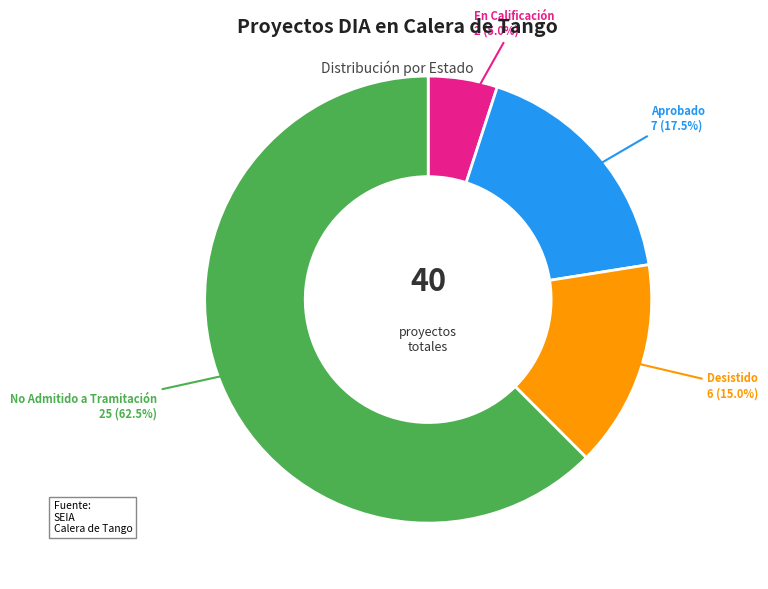

Does any single category account for the majority?

Yes